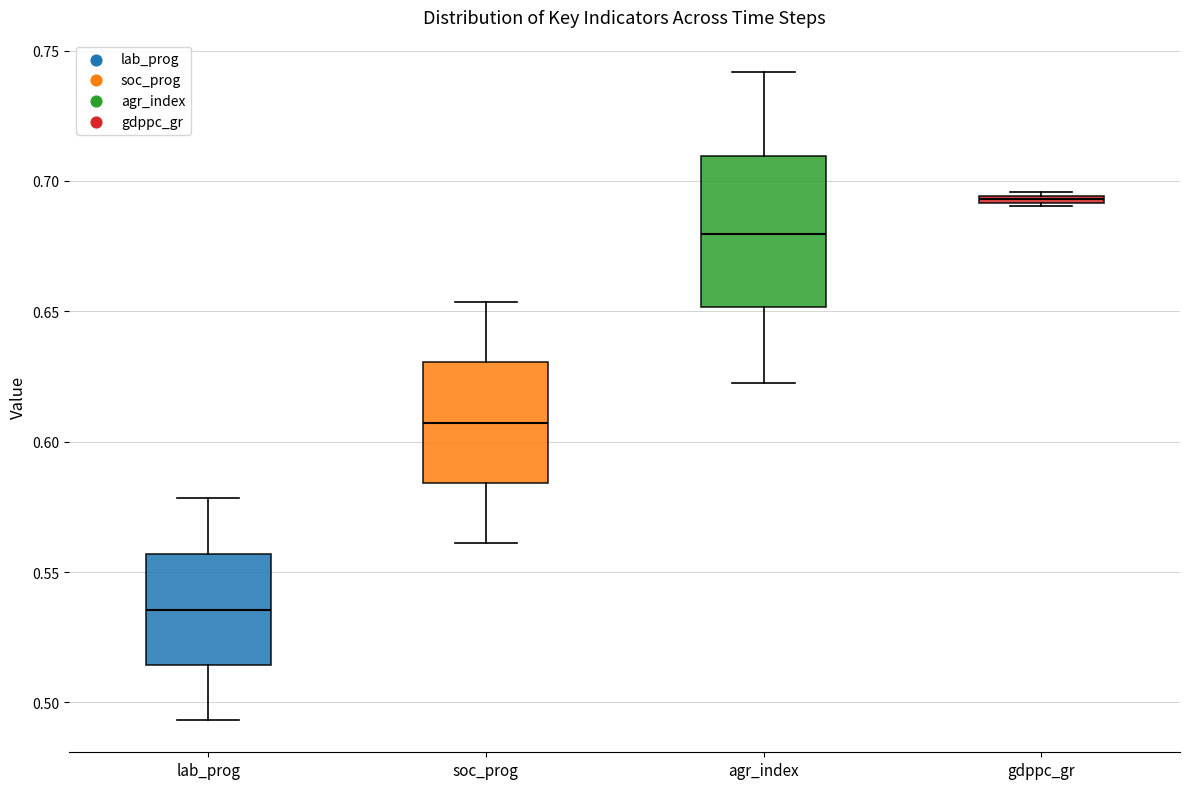

Which box's median line is the highest?

gdppc_gr